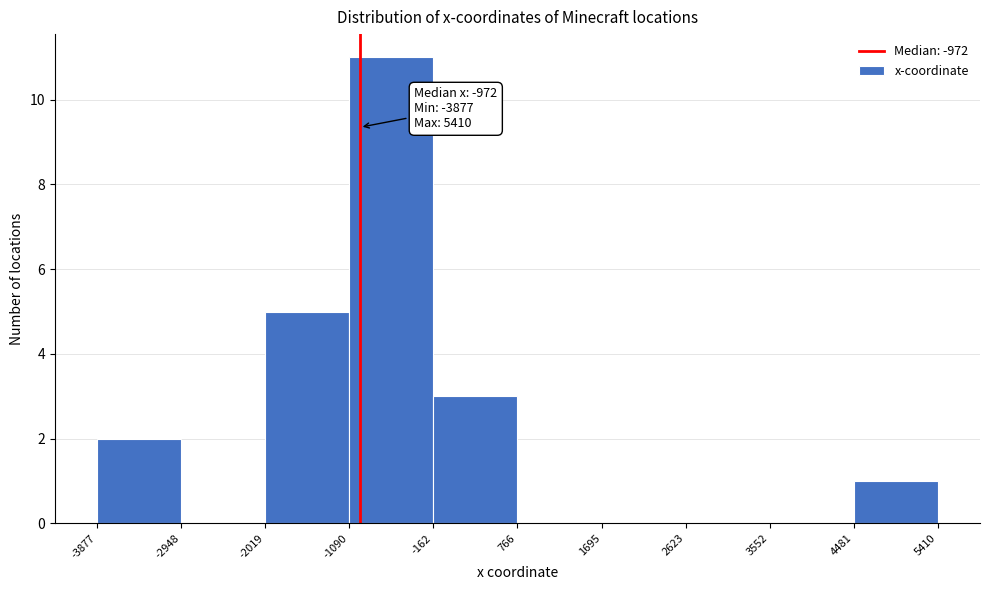

Over which range of the x-axis is the bar tallest?

-1090 to -162